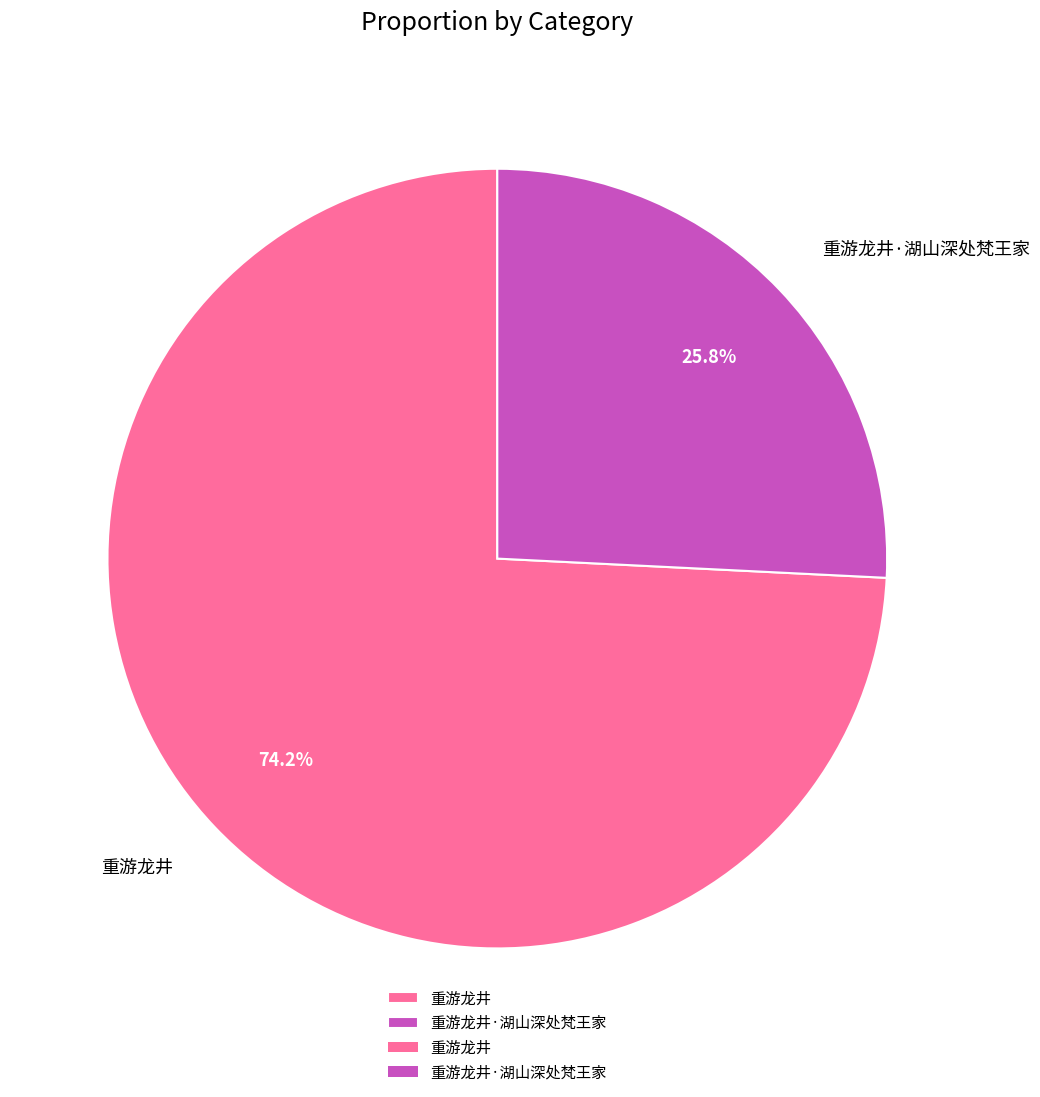

What is the total percentage of 重游龙井·湖山深处梵王家 and 重游龙井?

100.0%